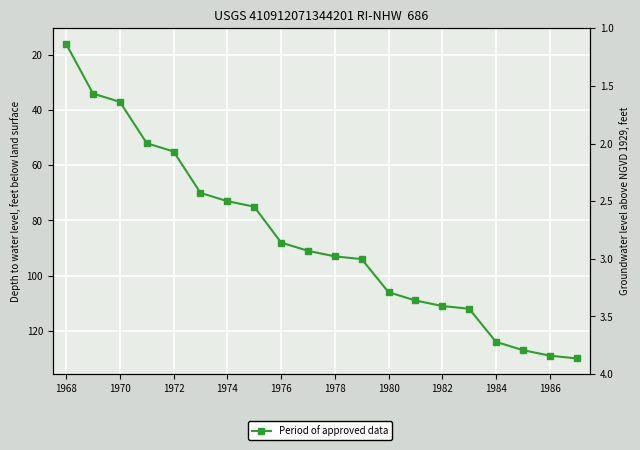

How many values are below 93?

10